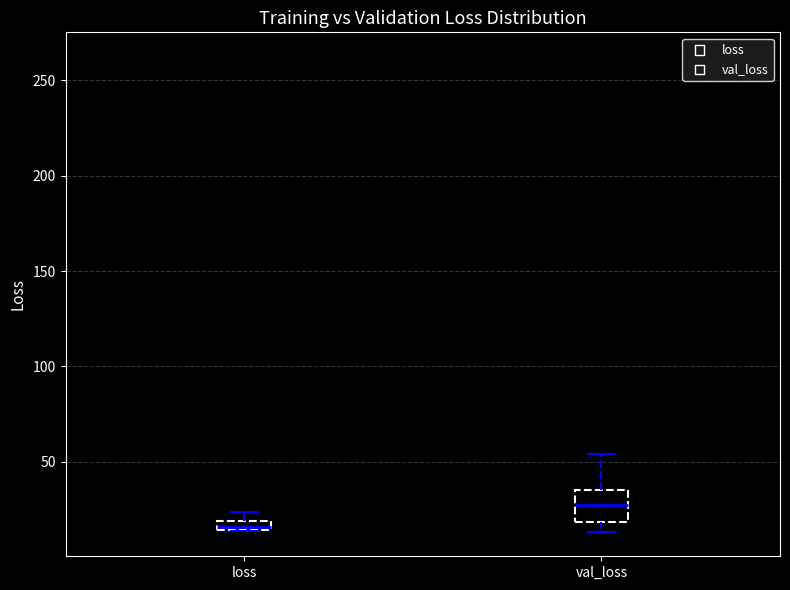

Which box is the tallest, from its lower edge to its upper edge?

val_loss